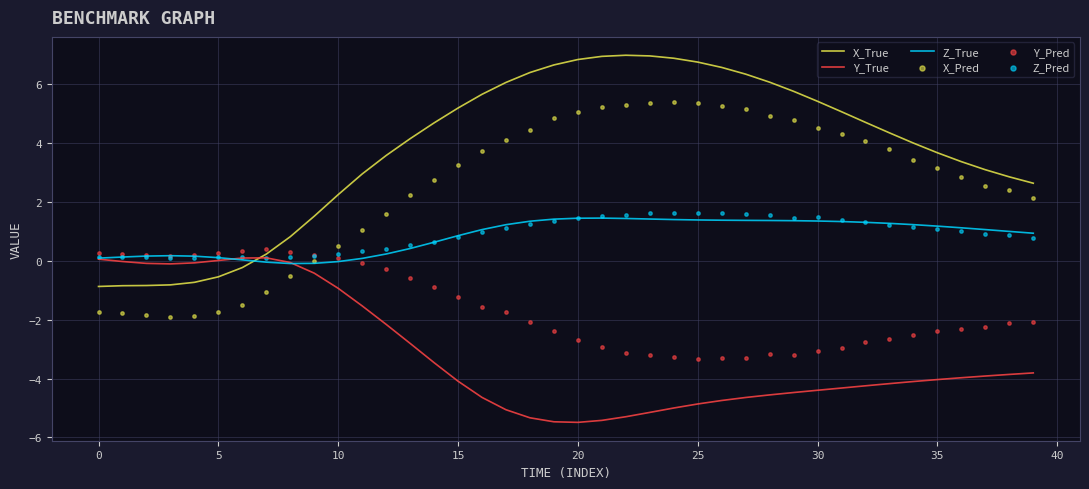

Which series contains the lowest Y value?

Y_True